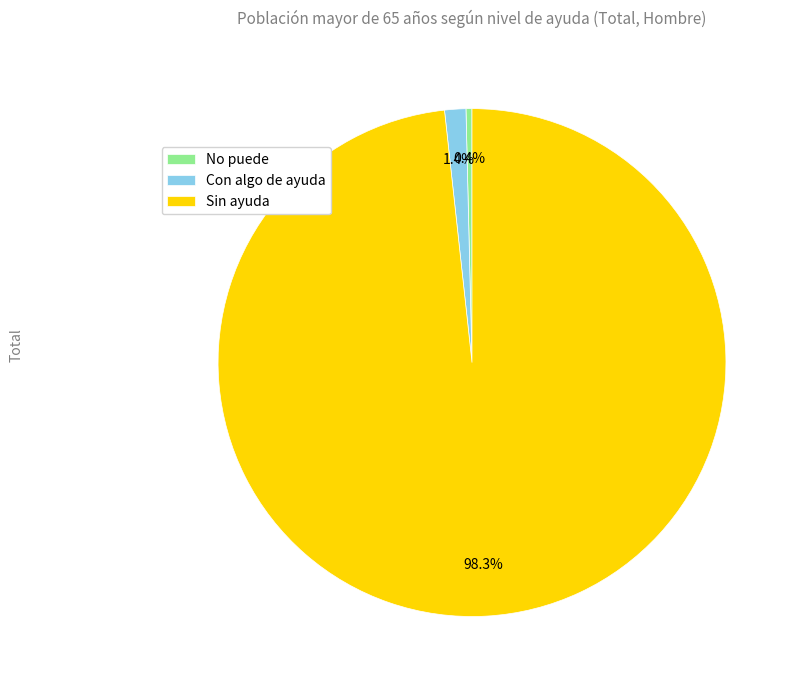

Rank the categories by value from highest to lowest.

Sin ayuda, Con algo de ayuda, No puede